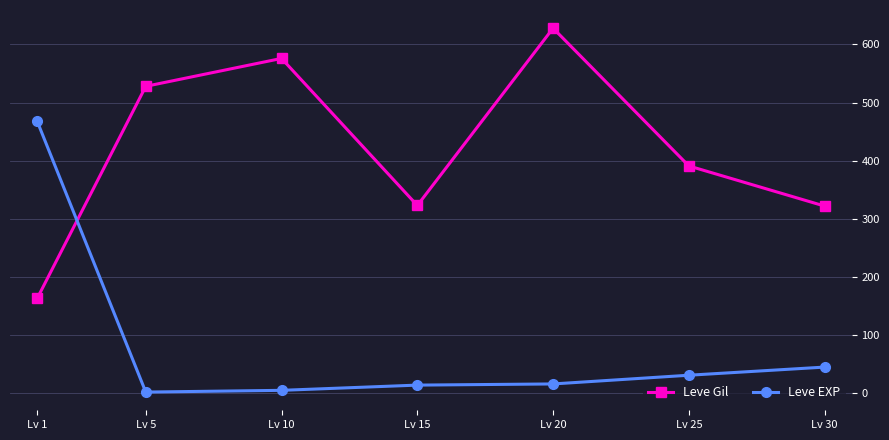

Where does the Leve EXP series first go above 16?

Lv 1